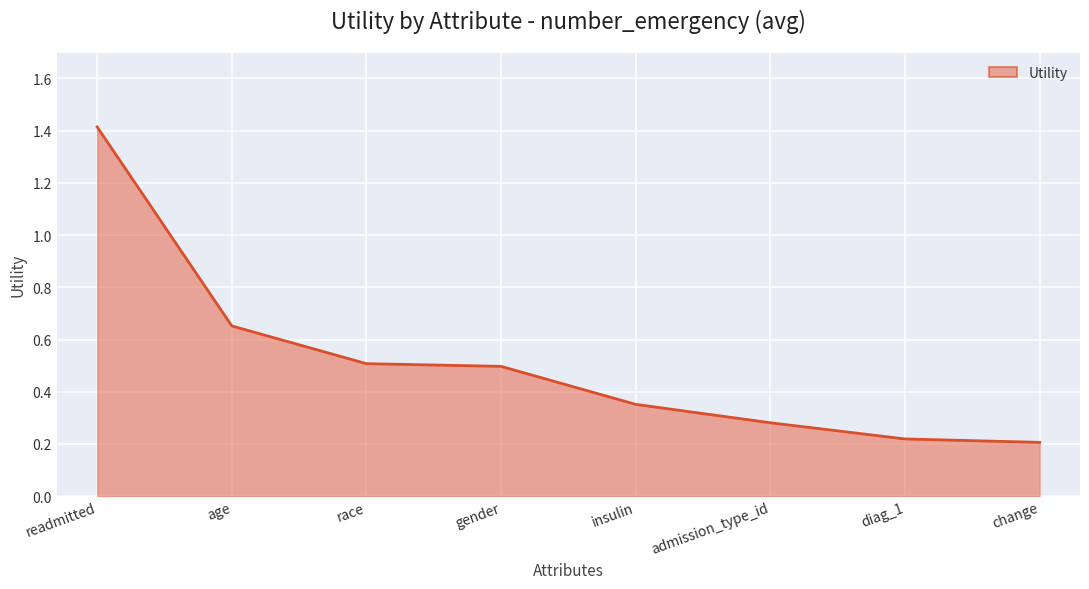

True or false: there are more than 1 points higher than both neighbors.

False